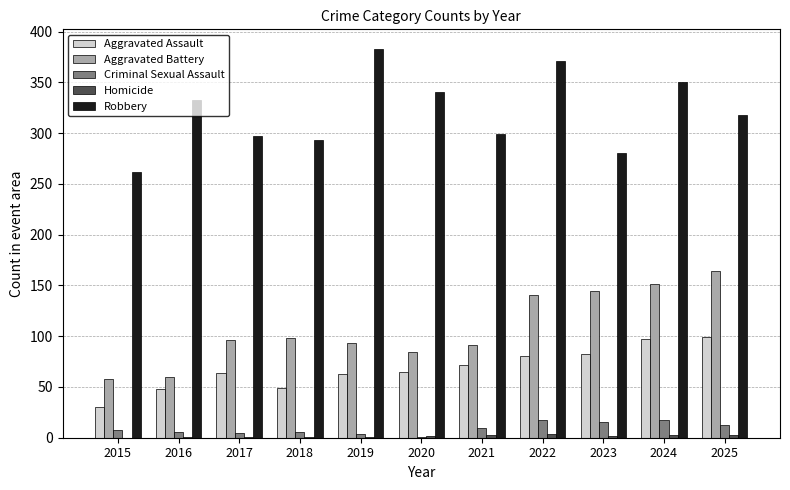

How many groups of bars are there?

11